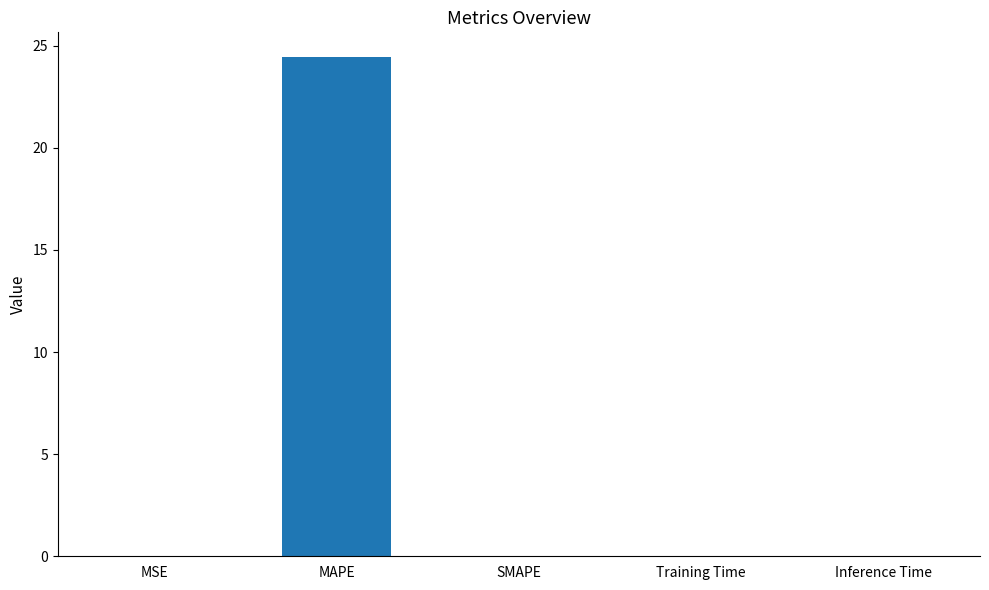

Is it true that the value at MAPE is 24.4?

True